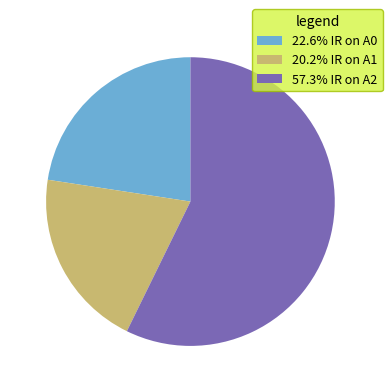

Does 57.3% IR on A2 represent more than half of the total?

Yes